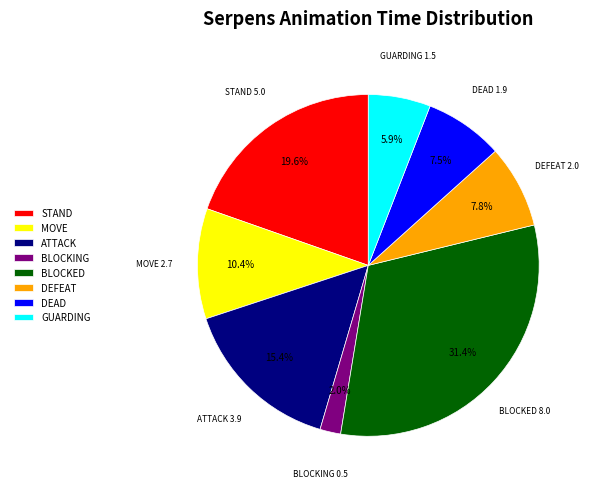

What is the largest slice in the pie chart?

BLOCKED